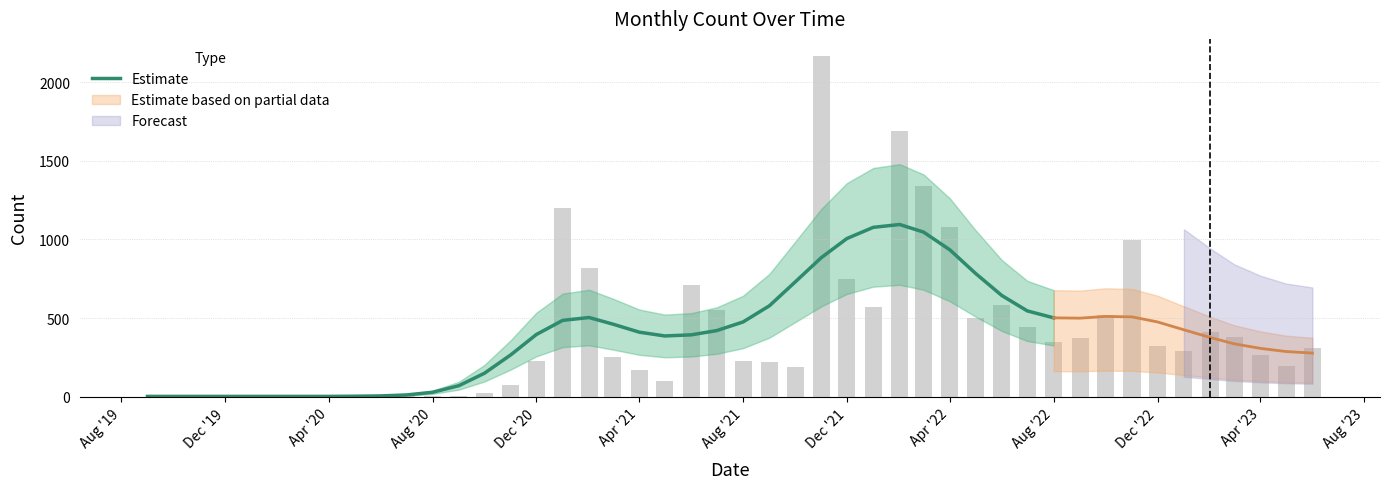

What is the highest value of the Estimate series?

1095